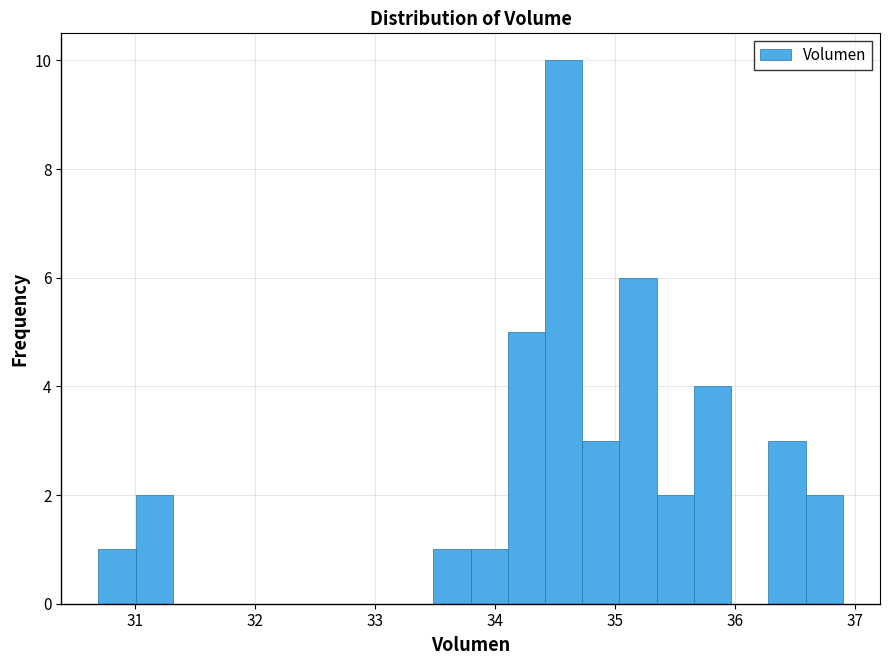

Around what value on the x-axis is the tallest bar? Give the approximate position of its centre, as read against the axis.

34.6